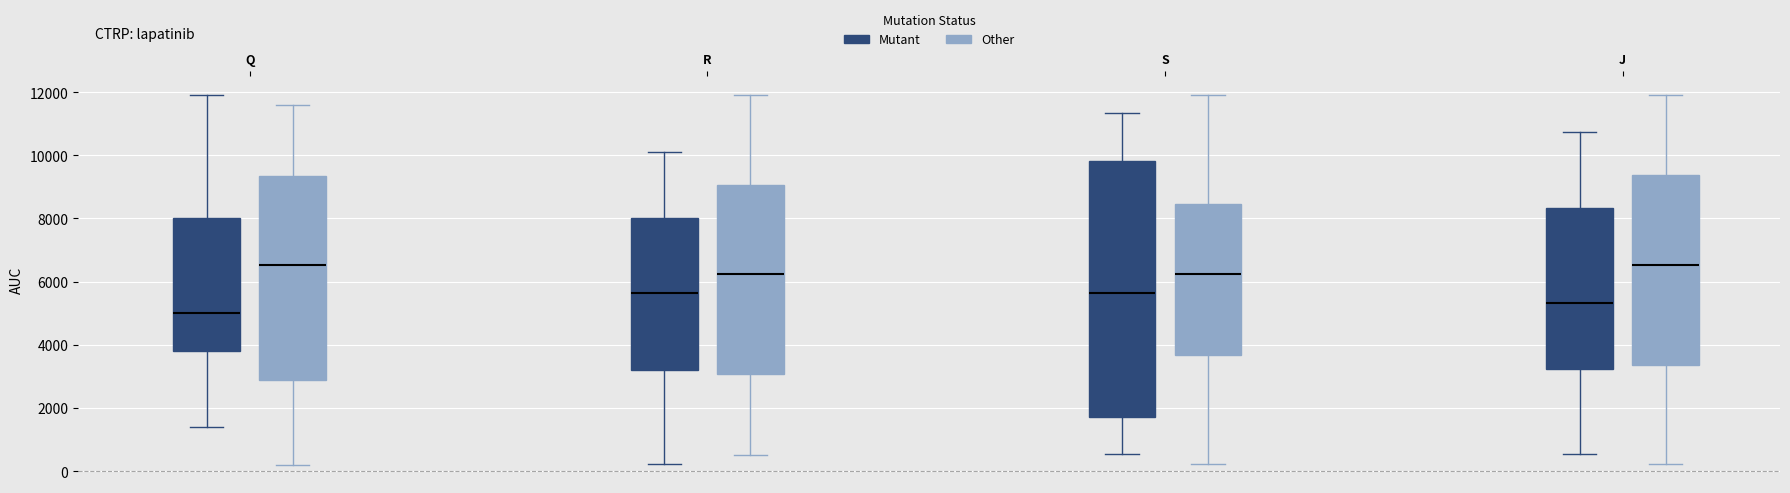

Reading left to right, transcribe this box plot: for each box, give where its median line is, the range the box spans, and where its two whiskers end, as read against the y-axis. The values are not printed on the chart, so give them approximately, as read against the axis.

Q (Mutant): median 5000, box 3800 to 8000, whiskers 1400 to 11800
Q (Other): median 6600, box 2800 to 9400, whiskers 200 to 11600
R (Mutant): median 5600, box 3200 to 8000, whiskers 200 to 10200
R (Other): median 6200, box 3000 to 9000, whiskers 600 to 12000
S (Mutant): median 5600, box 1800 to 9800, whiskers 600 to 11400
S (Other): median 6200, box 3600 to 8400, whiskers 200 to 12000
J (Mutant): median 5400, box 3200 to 8400, whiskers 600 to 10800
J (Other): median 6600, box 3400 to 9400, whiskers 200 to 12000